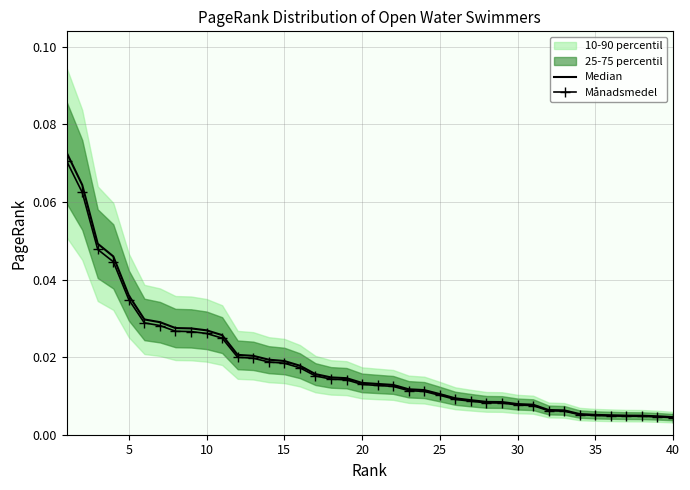

True or false: Median and Månadsmedel cross at least once.

False